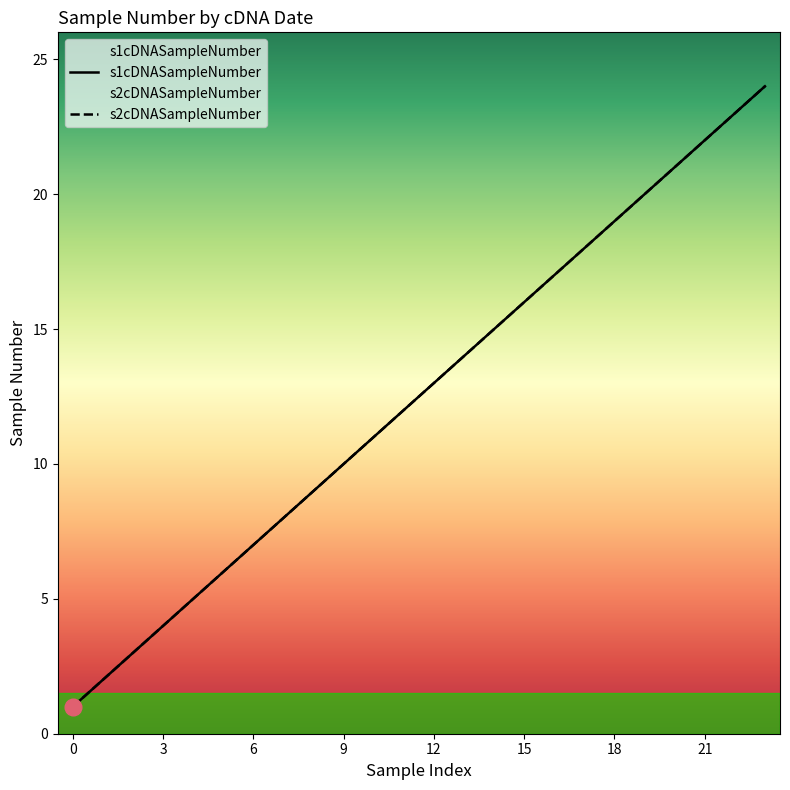

The s1cDNASampleNumber series shows 6 at 03.29.13. True or false?

False